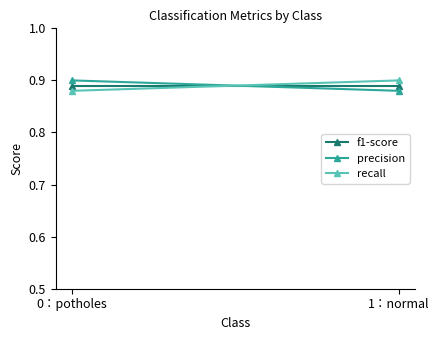

At which category does the chart reach its peak across all series?

0：potholes